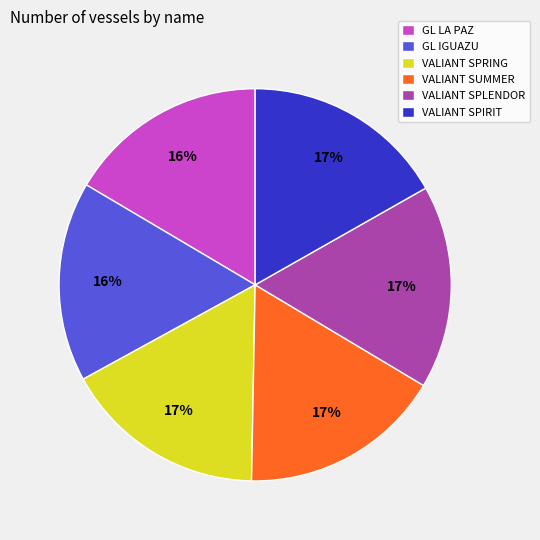

Approximately how many times larger is the value at VALIANT SPIRIT compared to VALIANT SUMMER?

1.0